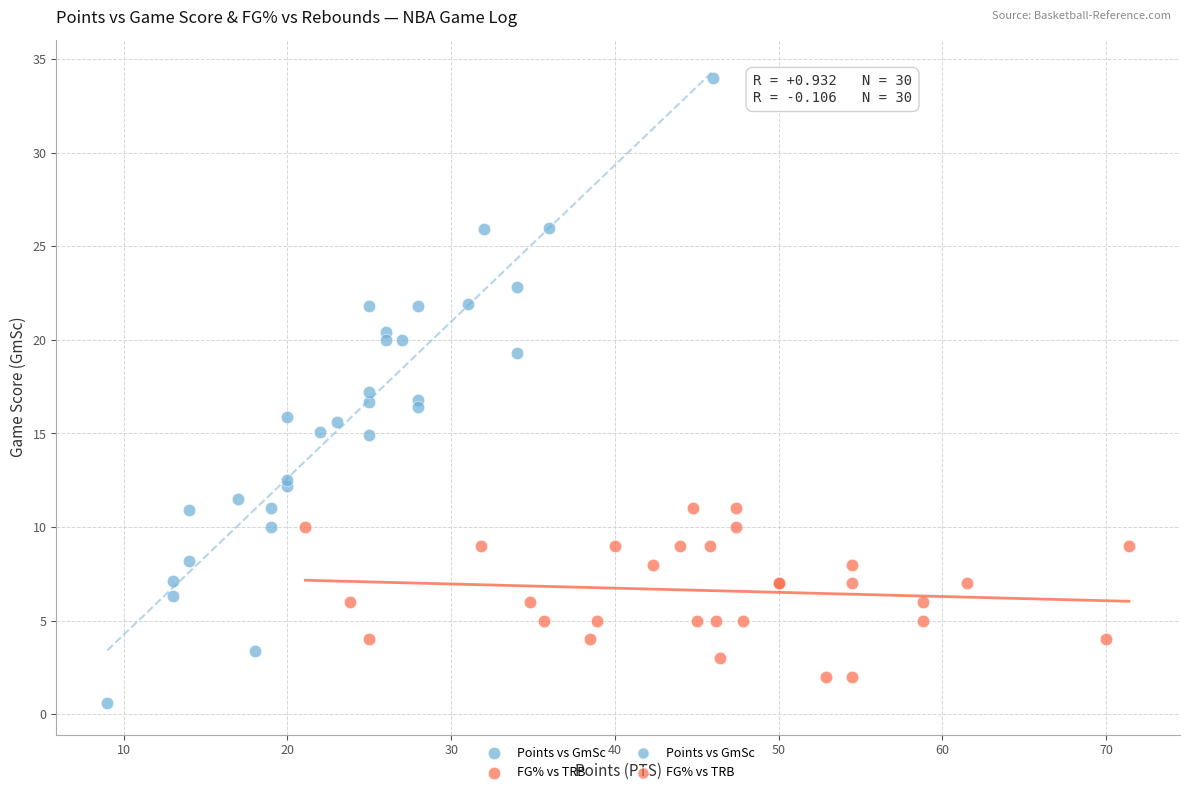

Which series contains the lowest Y value?

Points vs GmSc